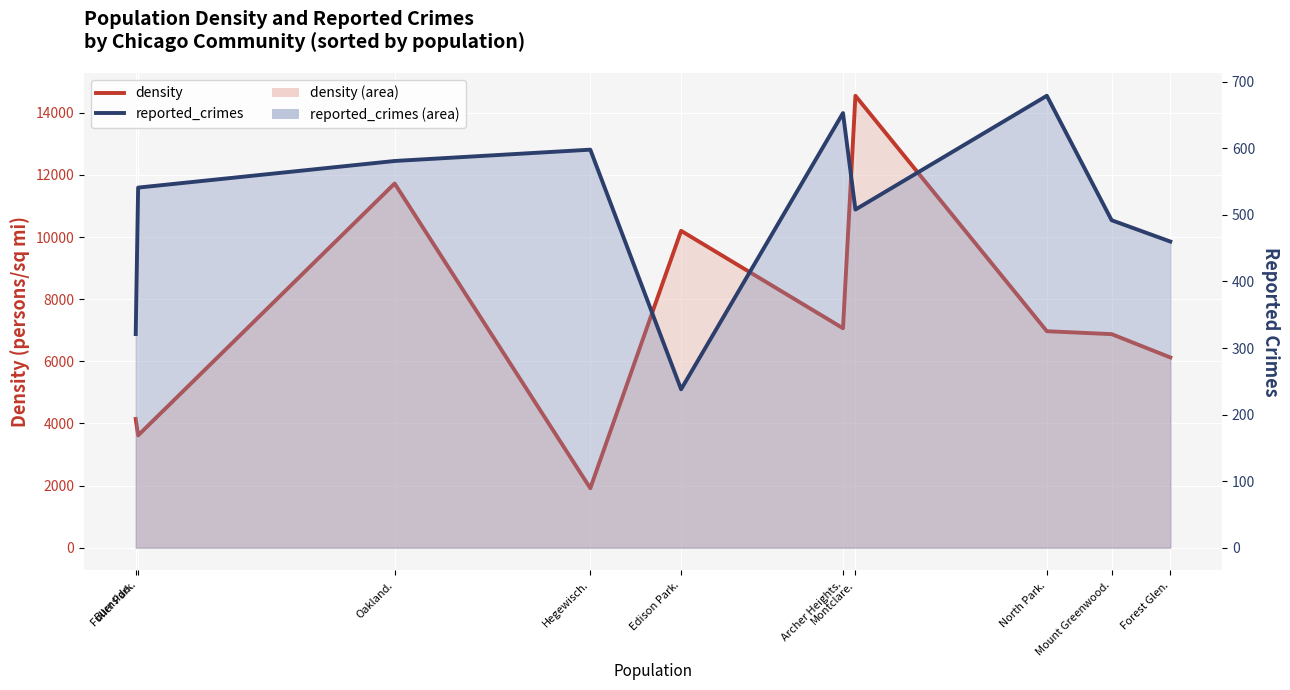

True or false: density_line and reported_crimes_line cross at least once.

False